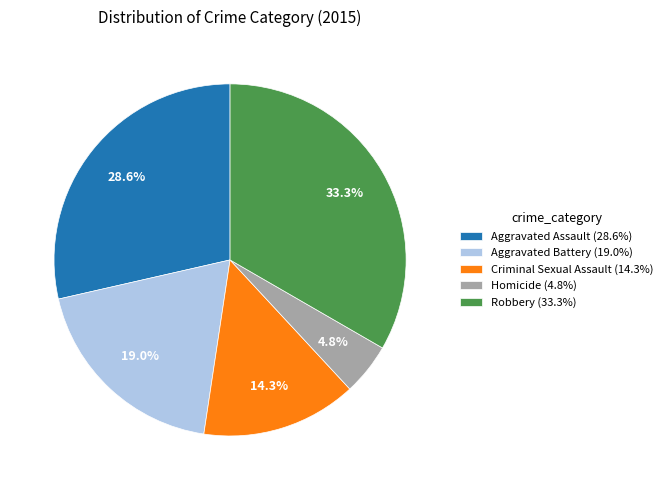

Do Criminal Sexual Assault and Aggravated Assault together represent more than half of the pie?

No